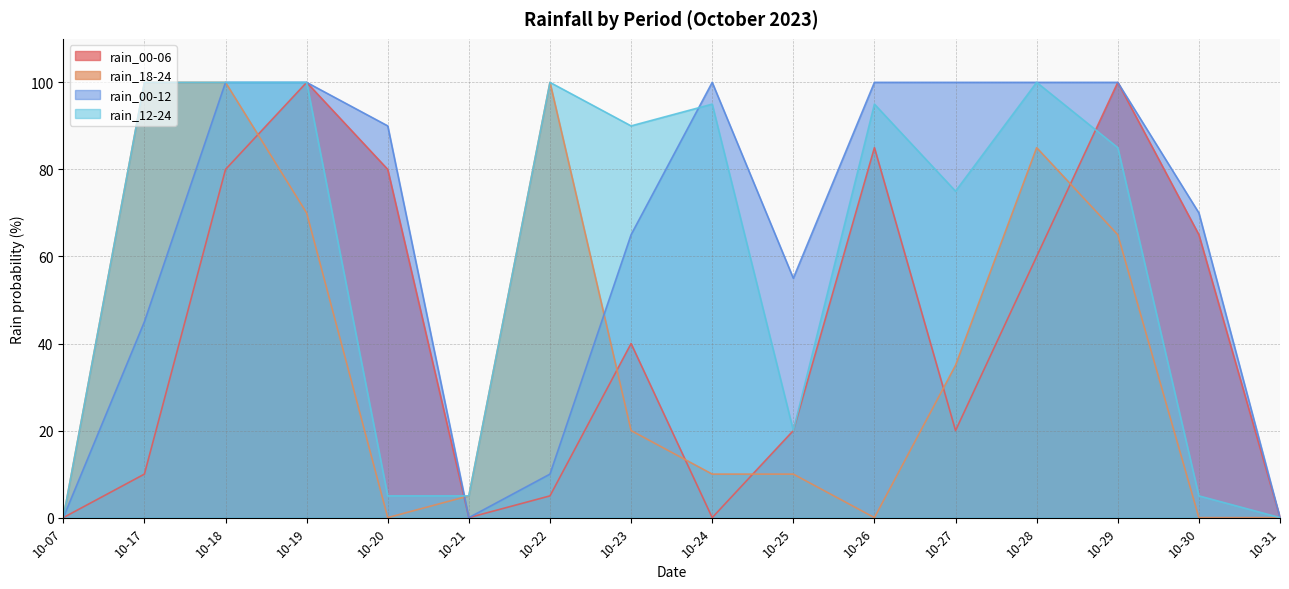

What is the difference between the rain_00-12 values at 10-07 and 10-28?

100